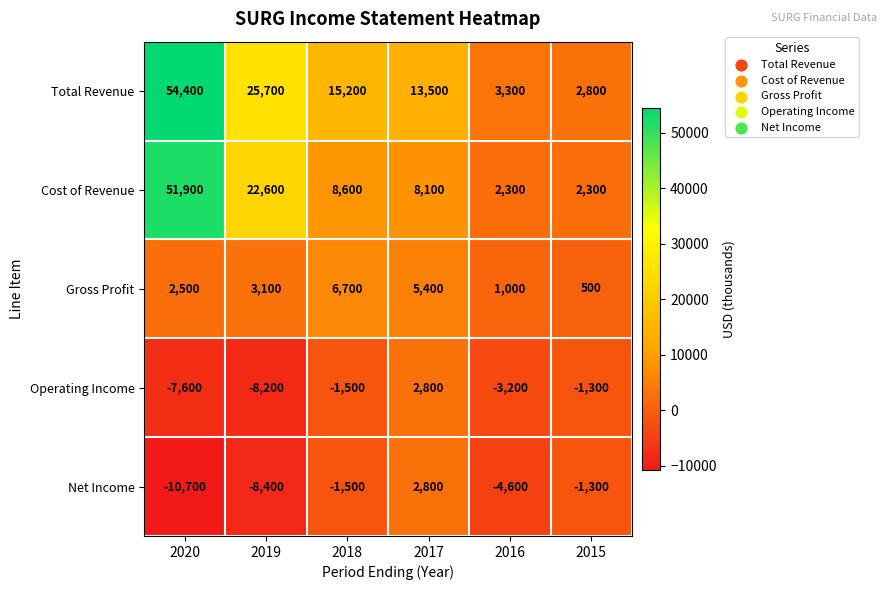

What is the minimum value shown in the chart?

-10700